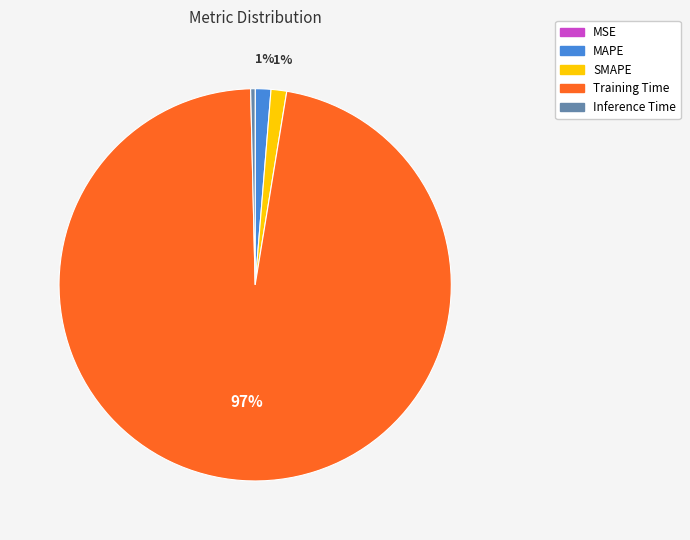

What is the largest slice in the pie chart?

Training Time